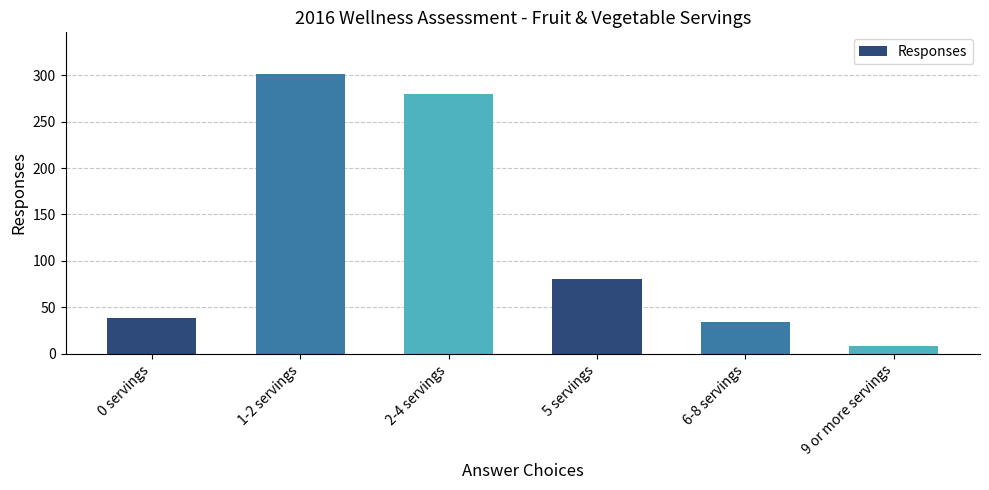

Reading left to right, what are all the values shown in this chart?

38	301	280	80	34	8